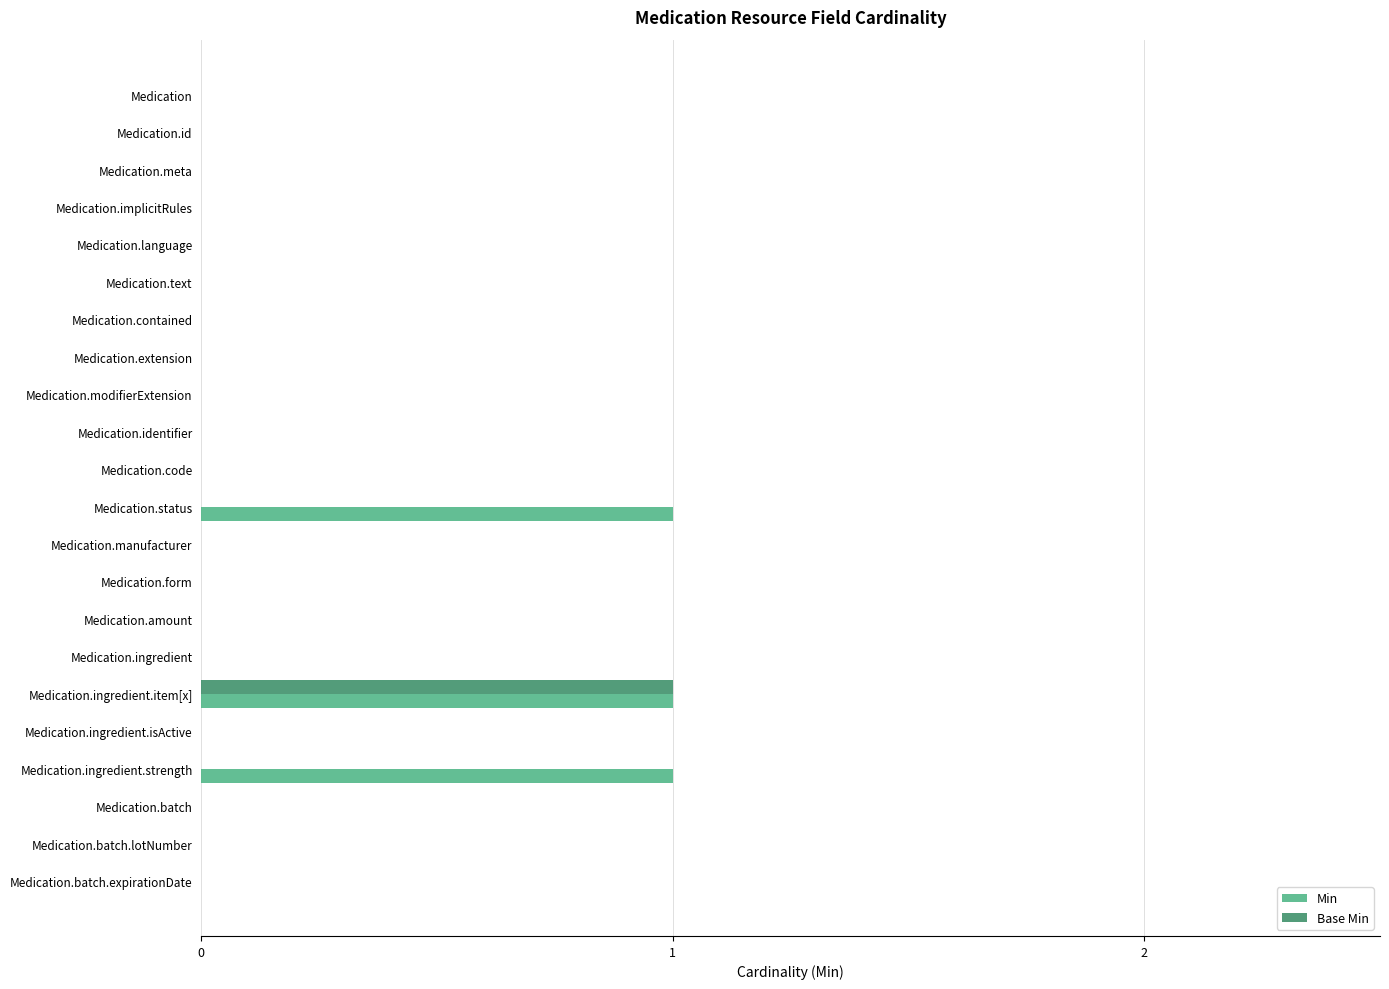

At which category is the sum across all series the highest?

Medication.ingredient.item[x]